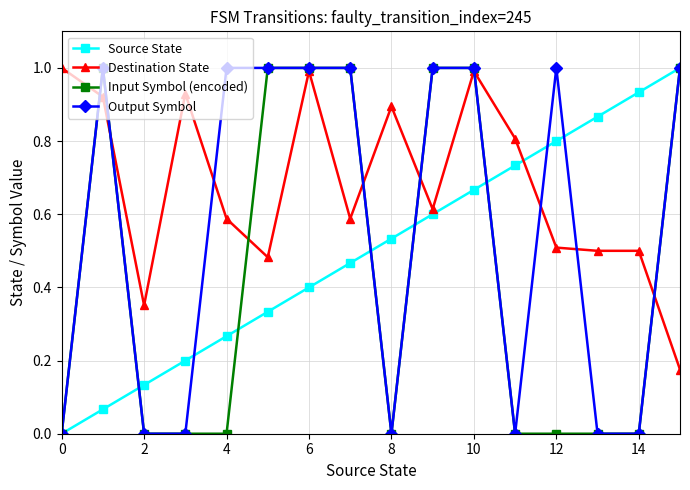

What is the value of the Input Symbol (encoded) point at the 8th from the left?

1.0